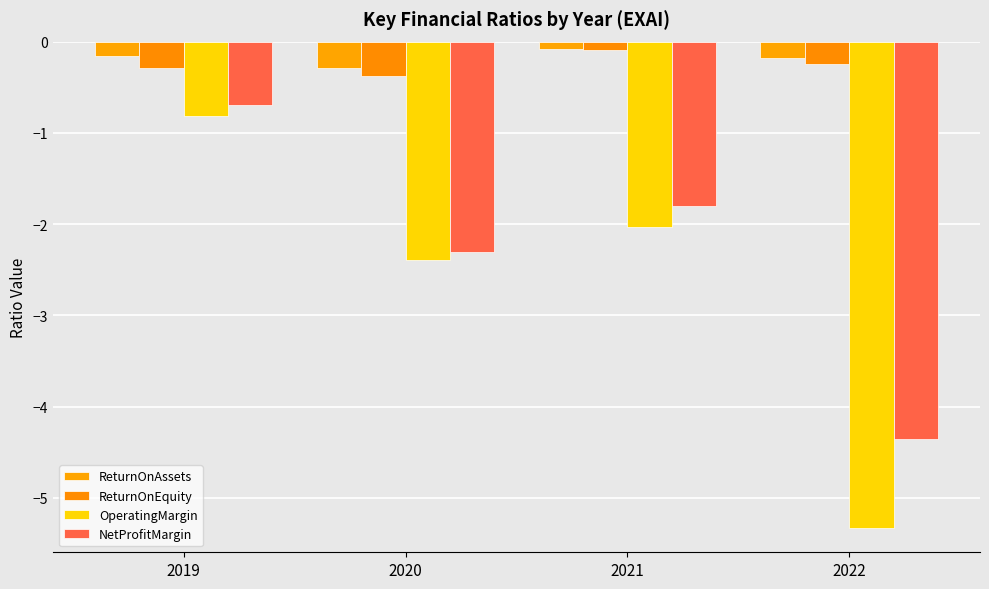

Is the value of ReturnOnEquity at 2020 greater than the value of NetProfitMargin at 2019?

Yes